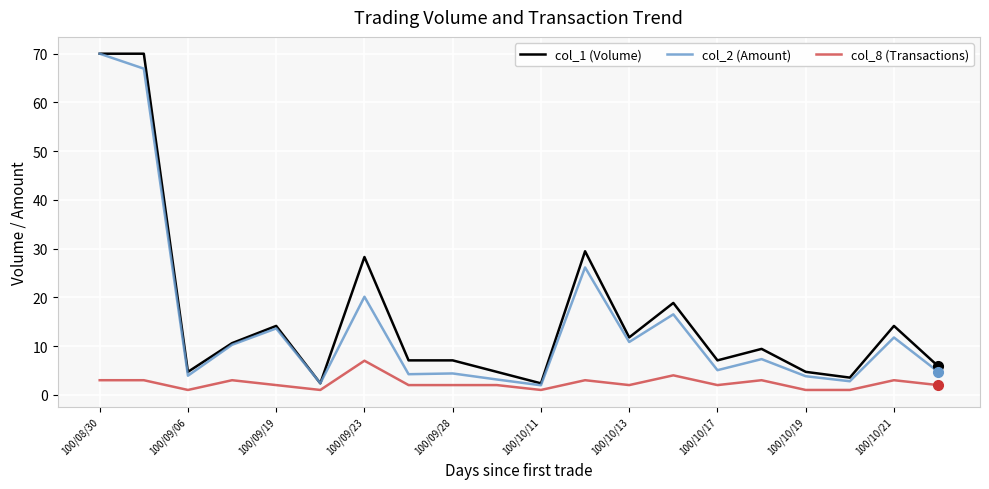

What is the average value of the col_1 (Volume) series?

16.3